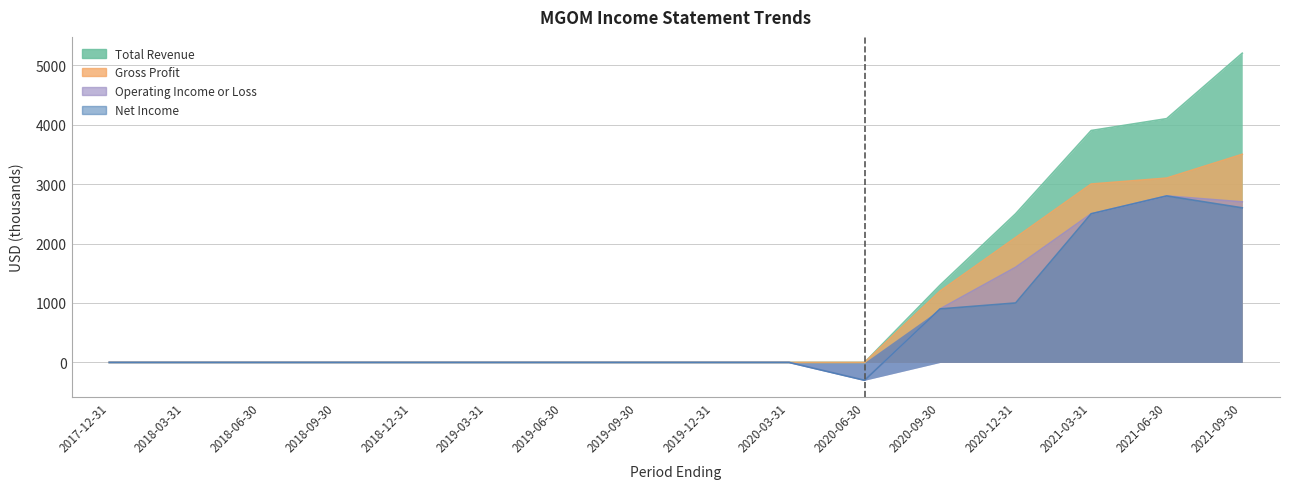

What are all the series names shown in the legend?

Total Revenue, Gross Profit, Operating Income or Loss, Net Income